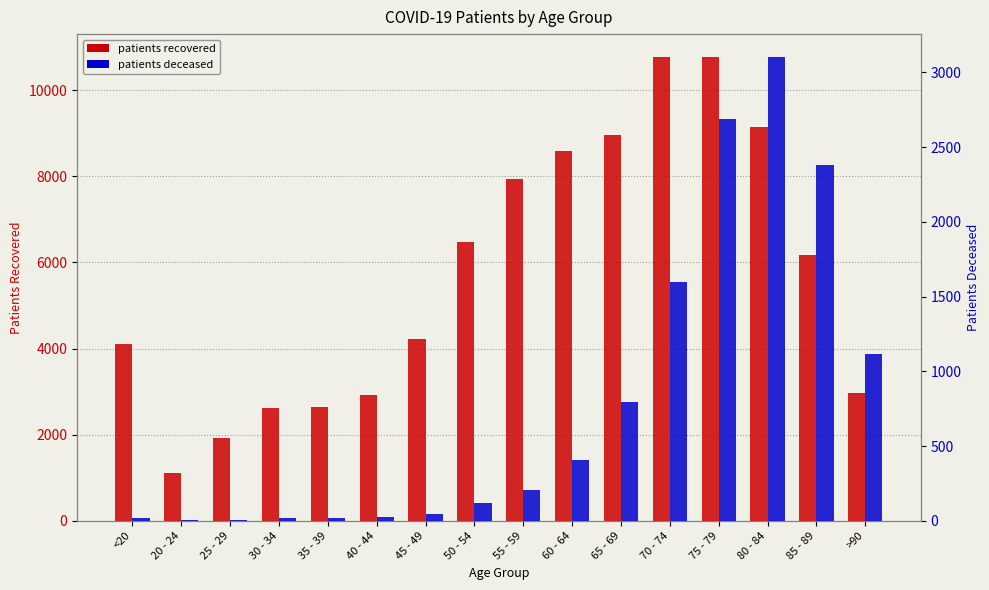

What position from the left is 65 - 69?

11